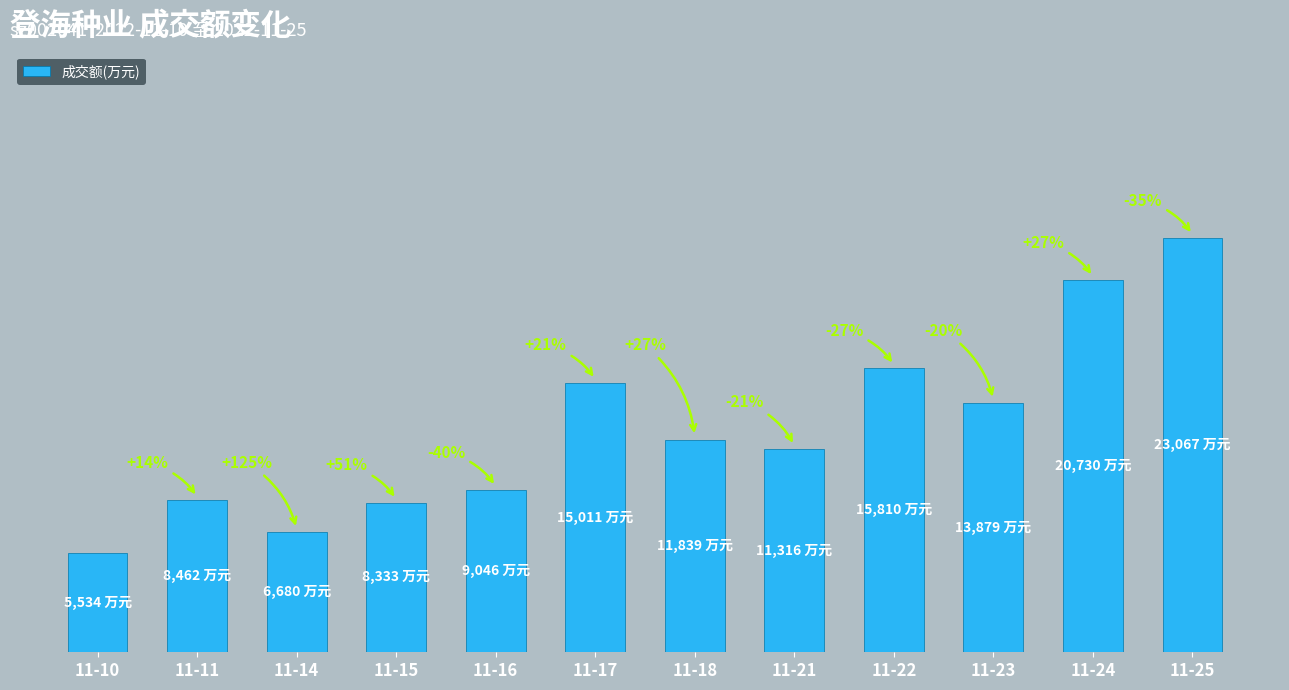

What is the change in value from 11-18 to 11-24?

+8891